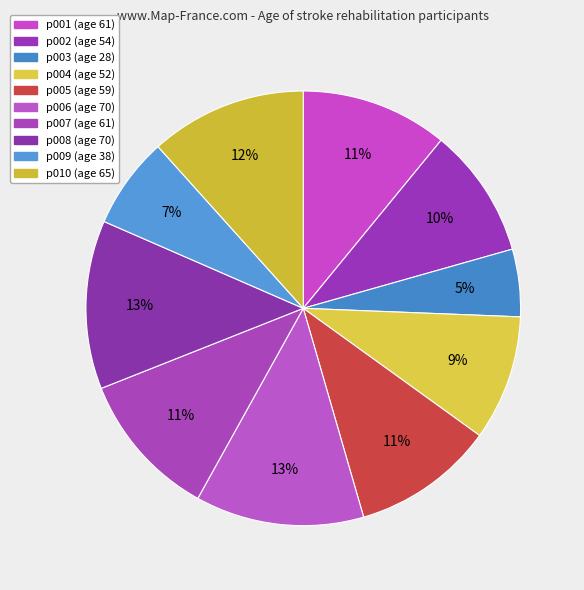

How many slices are in this pie chart?

10